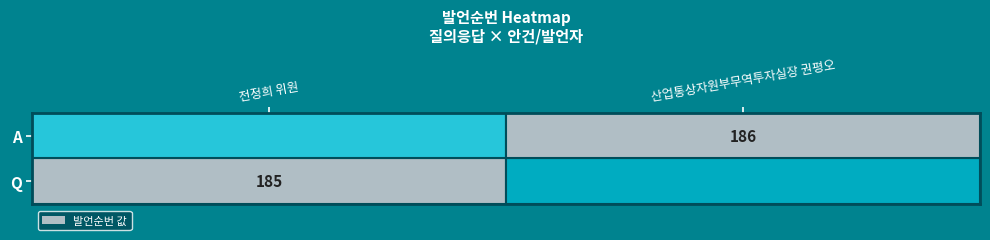

Which label corresponds to the largest value in the chart?

A